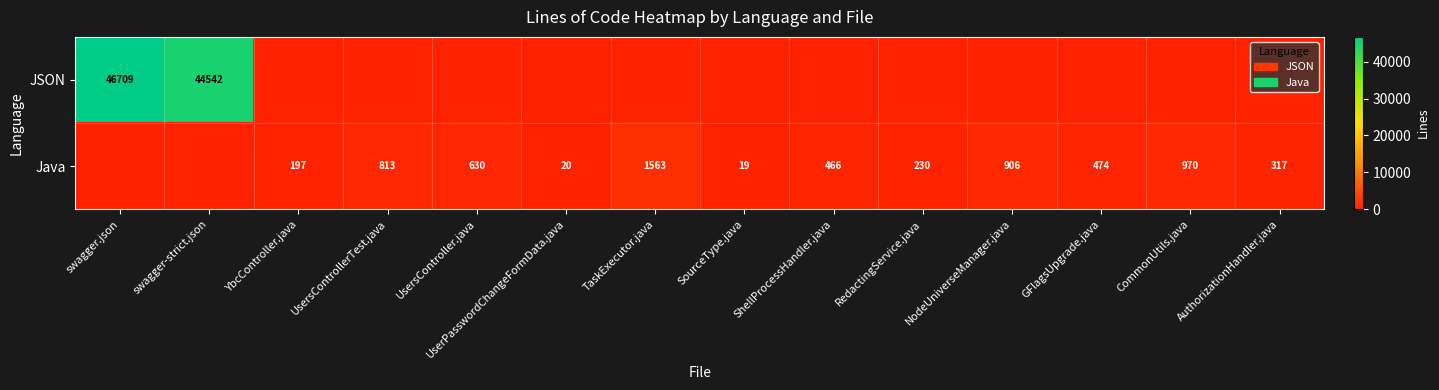

The value of Java at SourceType.java is 19. True or false?

True